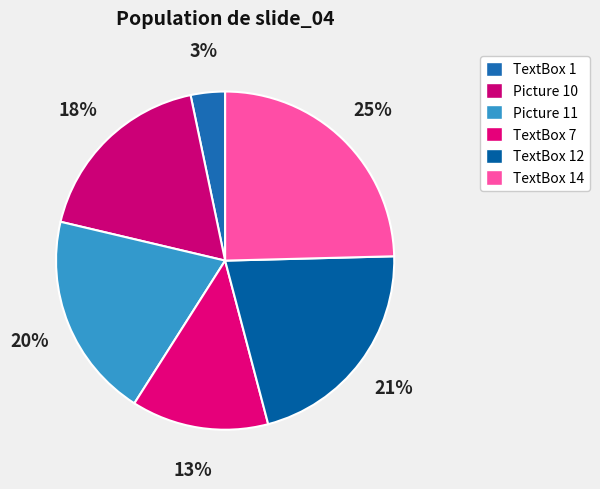

How many segments does this pie chart have?

6